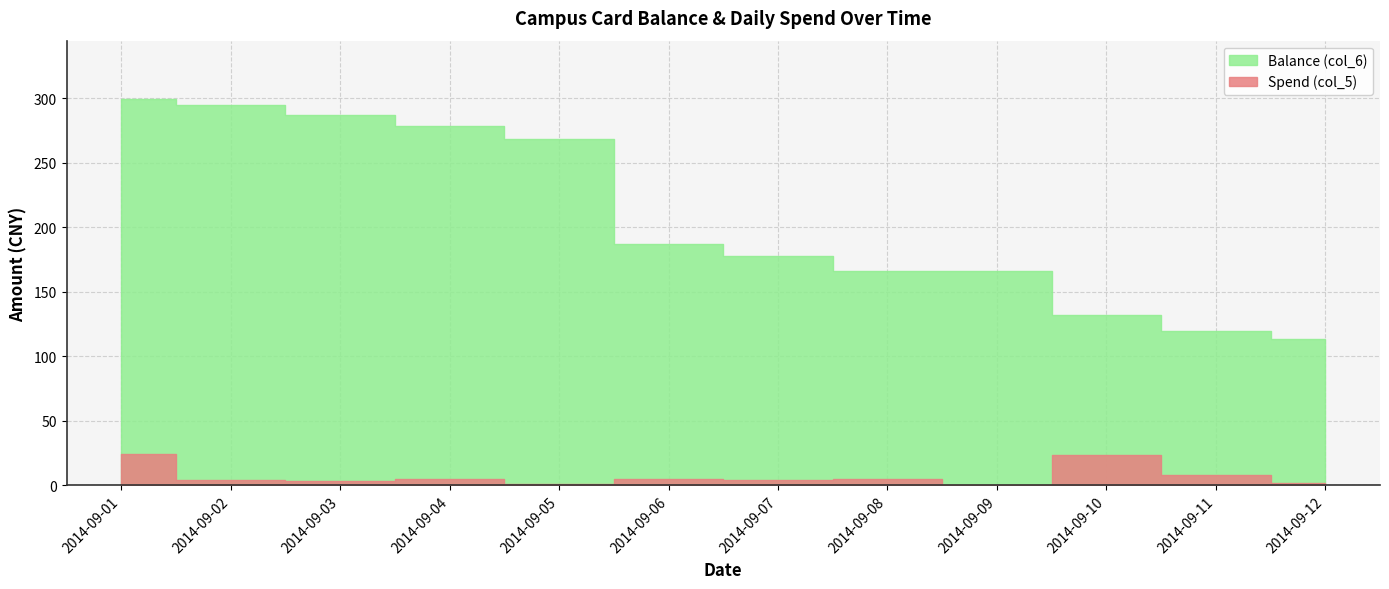

Rank the series by their average value, from lowest to highest.

Spend (col_5), Balance (col_6)